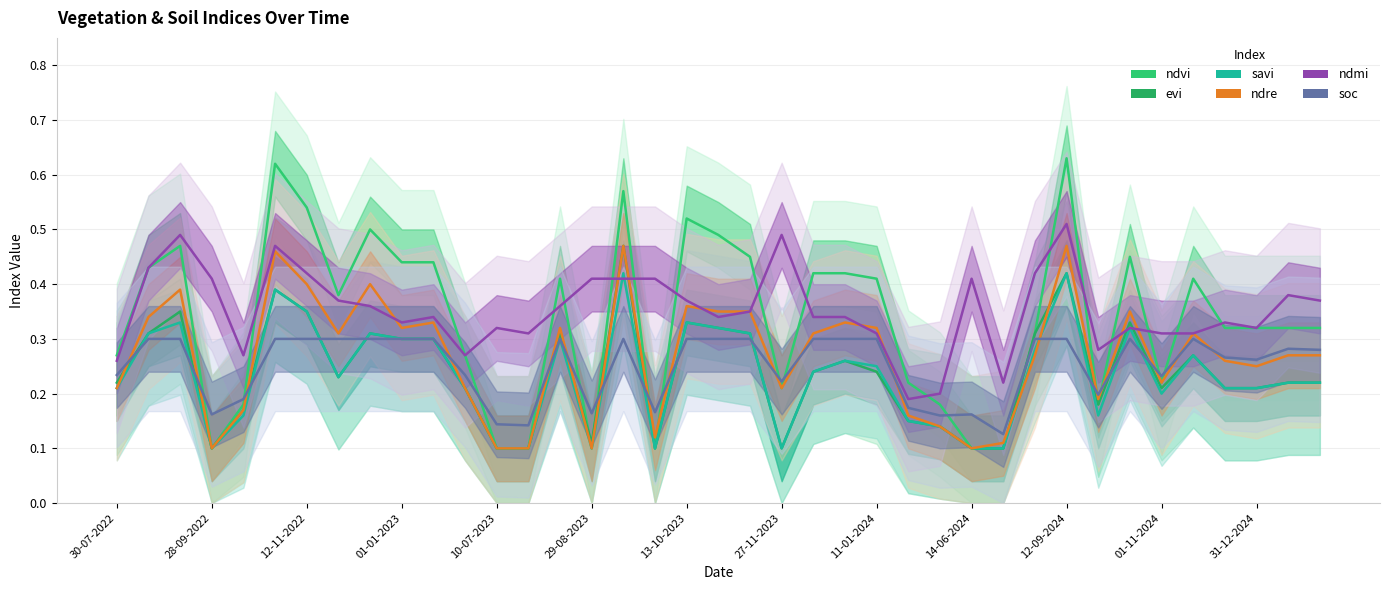

True or false: savi and ndvi cross at least once.

False